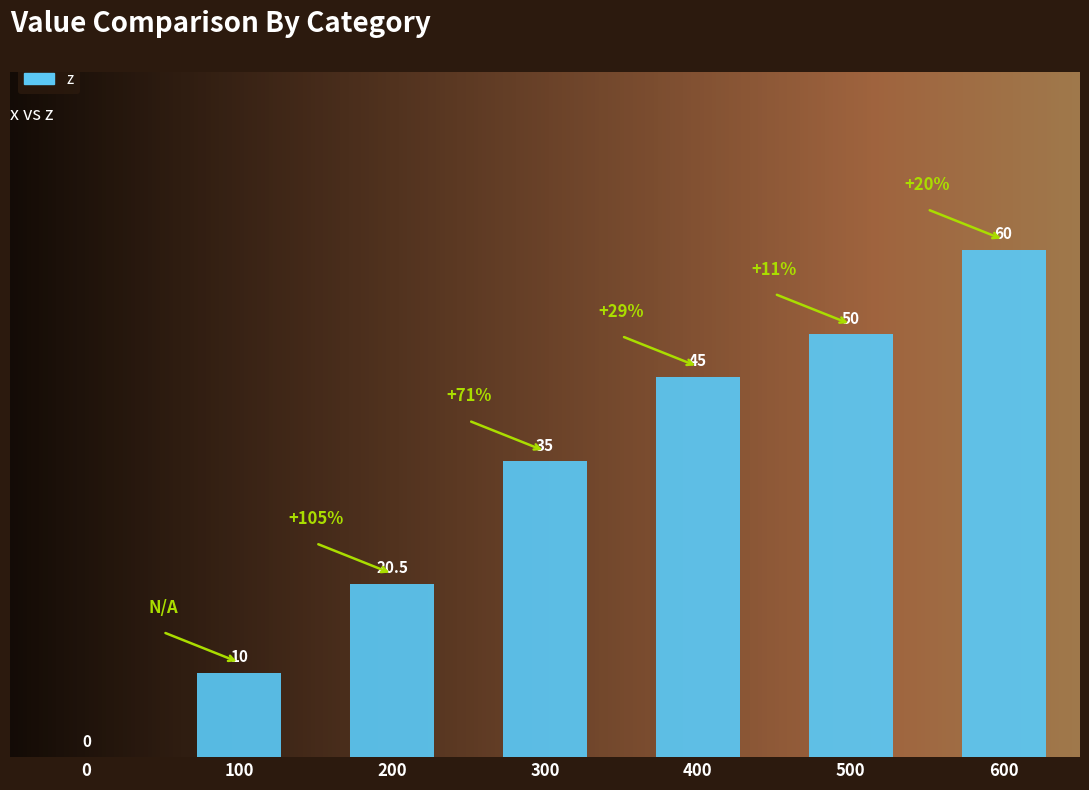

How many positive values are there?

6